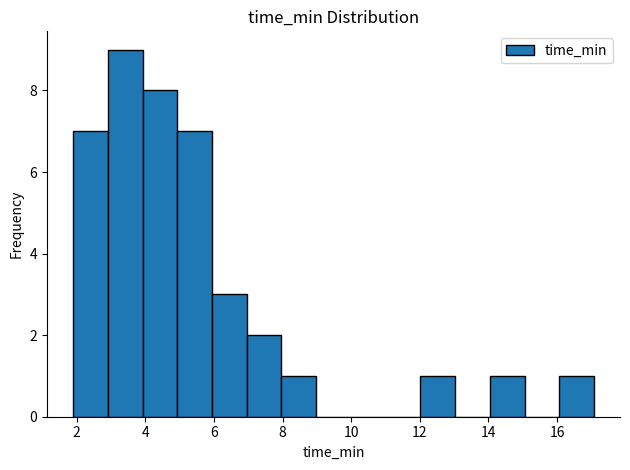

How tall is the bar that spans 3.0 to 4.0 on the x-axis? Neither the bar edges nor the heights are printed on the chart, so give them approximately, as read against the axes.

9